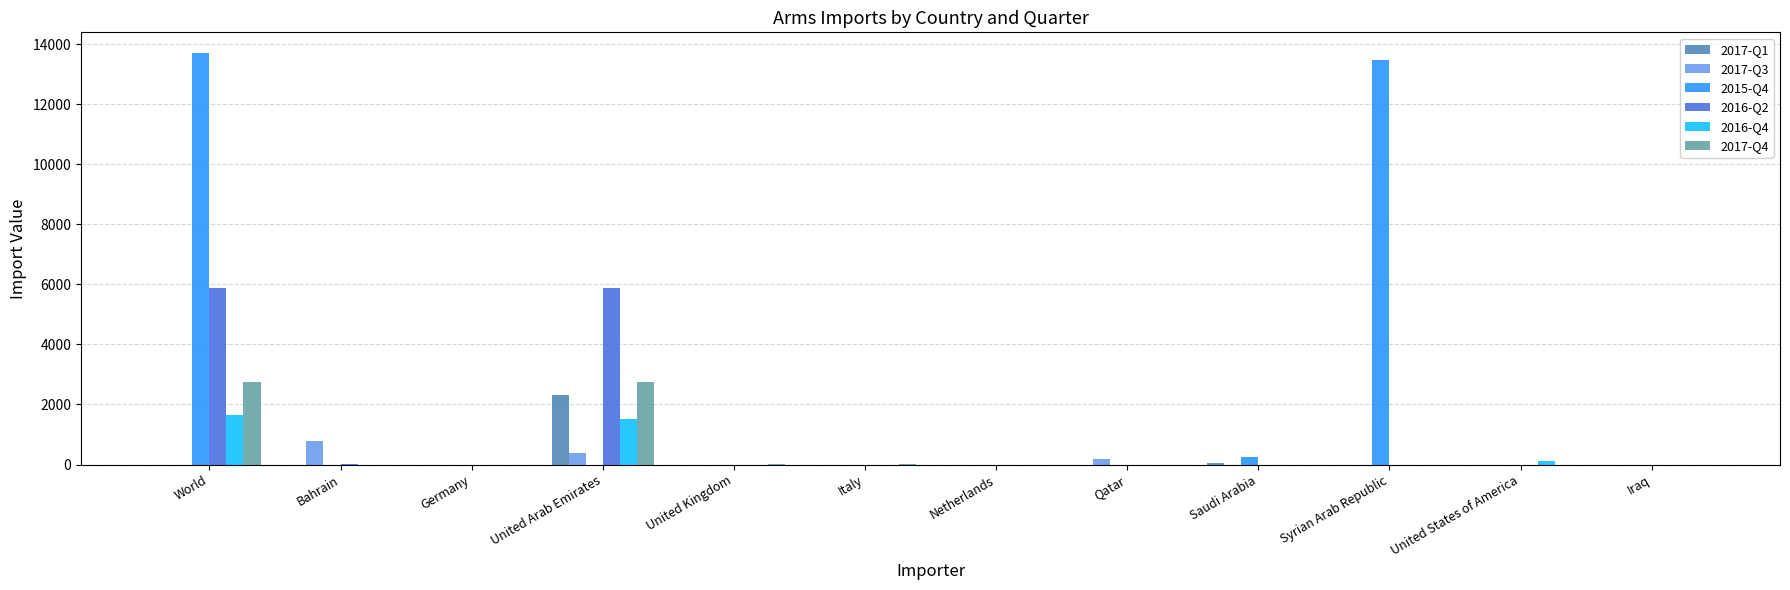

Which series has the largest range (max minus min)?

2015-Q4